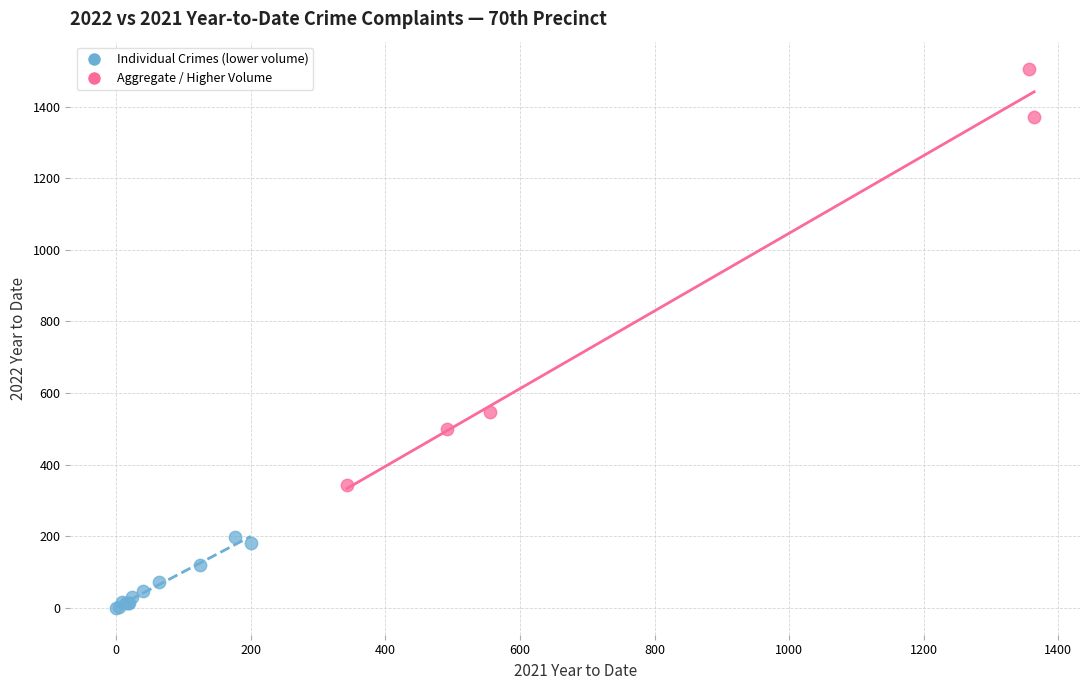

Which series has the largest Y range (max minus min)?

Aggregate / Higher Volume